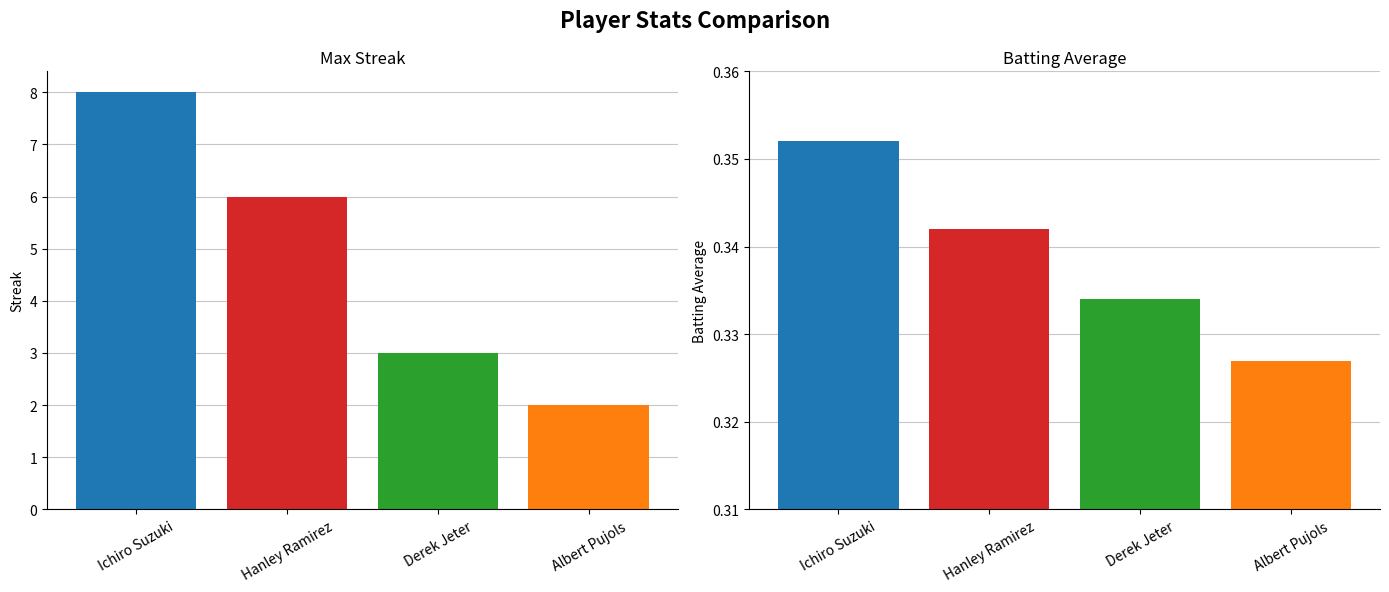

How many bars are there in total?

8